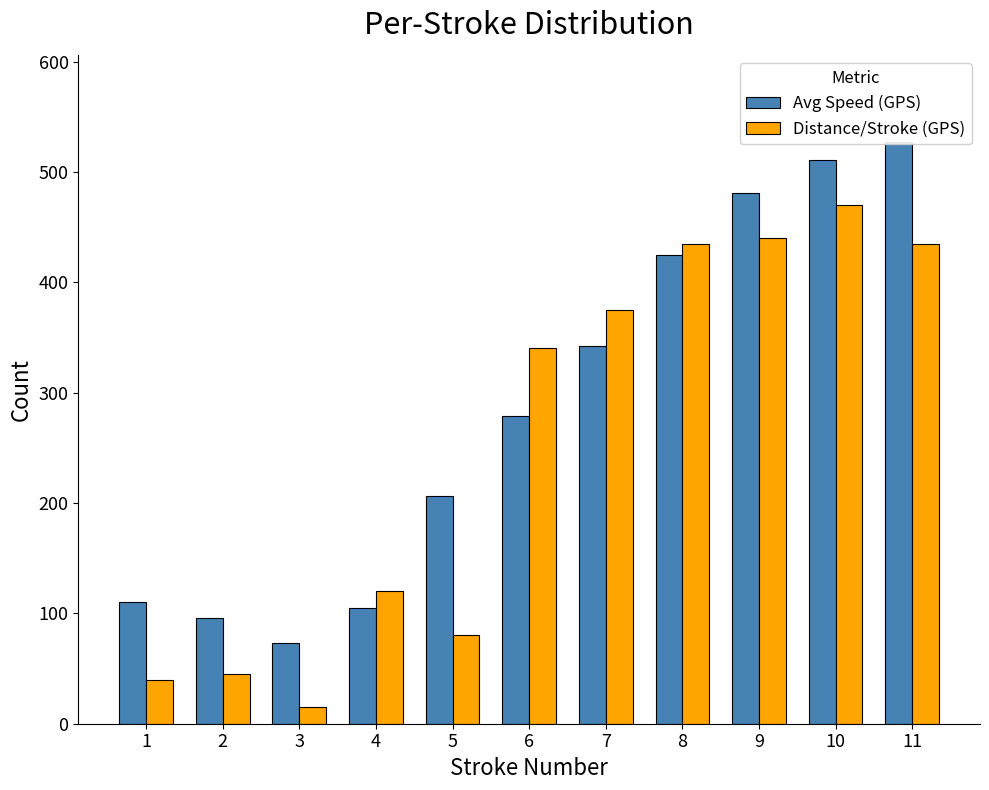

Between 6 and 11, which is larger?

11